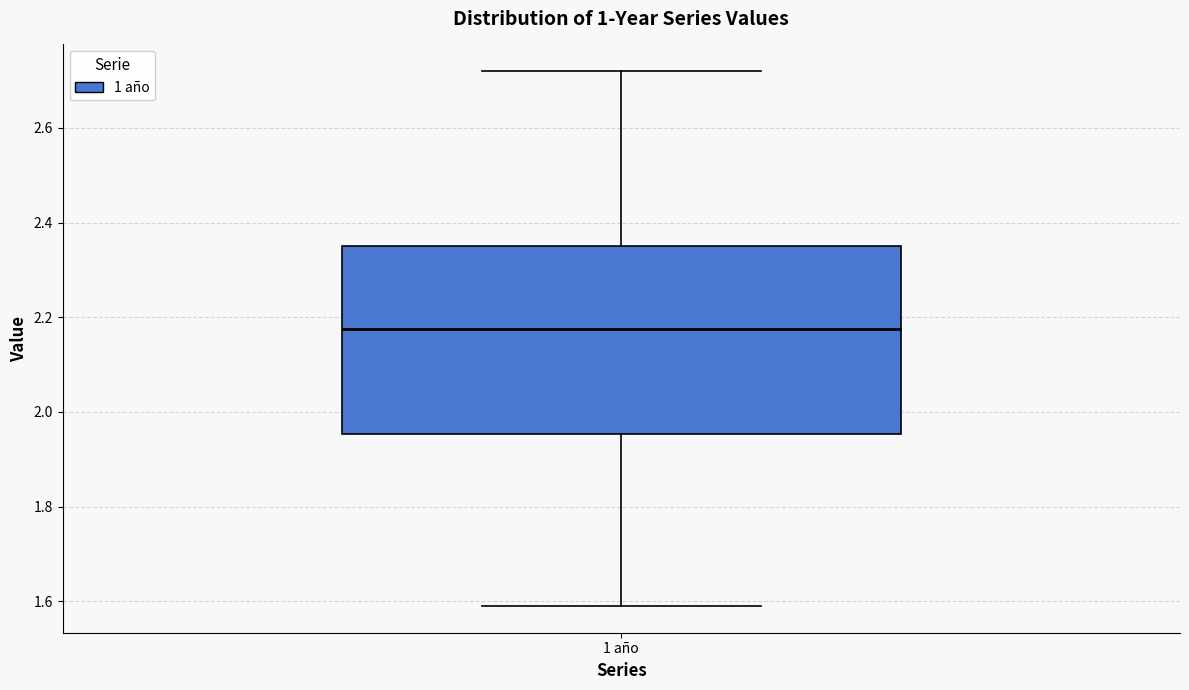

Transcribe this box plot: give where the median line is, the range the box spans, and where the two whiskers end, as read against the y-axis. The values are not printed on the chart, so give them approximately, as read against the axis.

median 2.18, box 1.96 to 2.36, whiskers 1.60 to 2.72